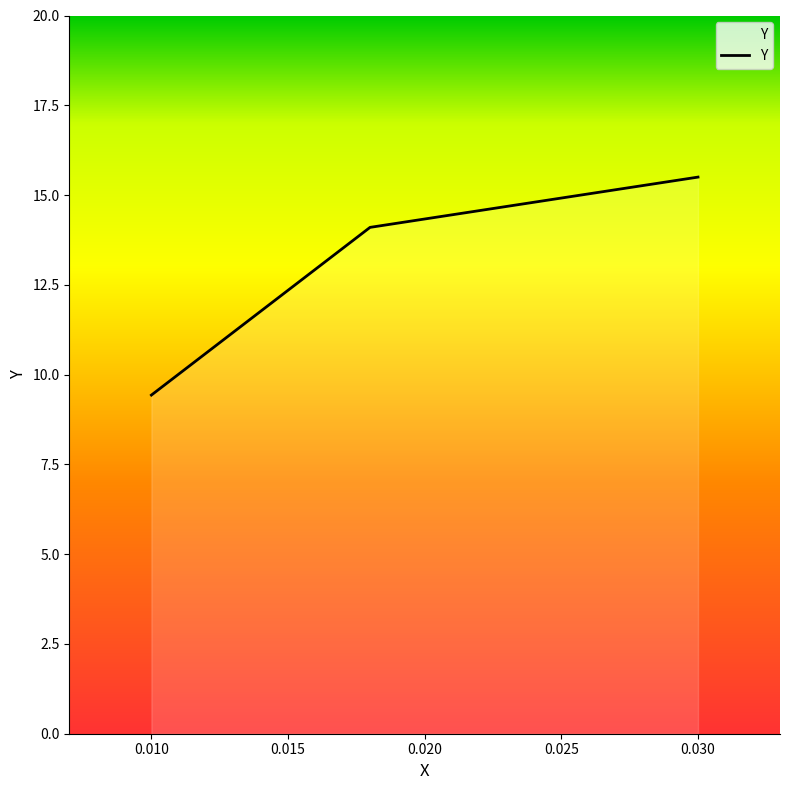

How many lines are shown in the chart?

1